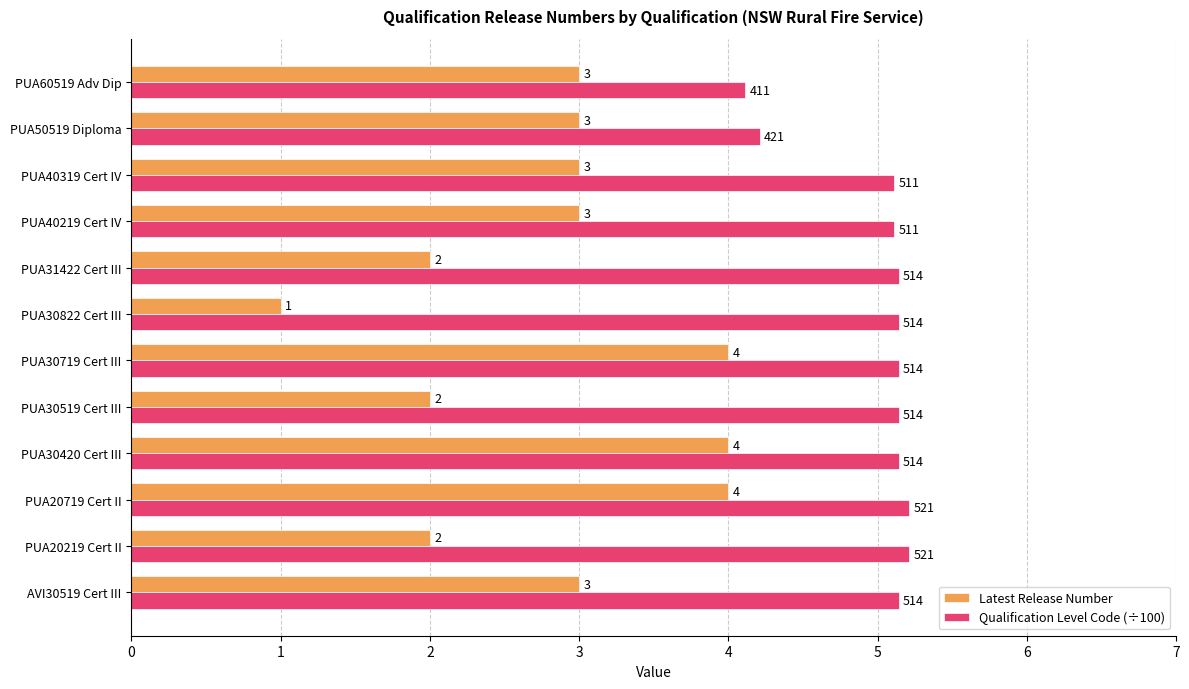

Rank the series by their average value, from highest to lowest.

Qualification Level Code (÷100), Latest Release Number